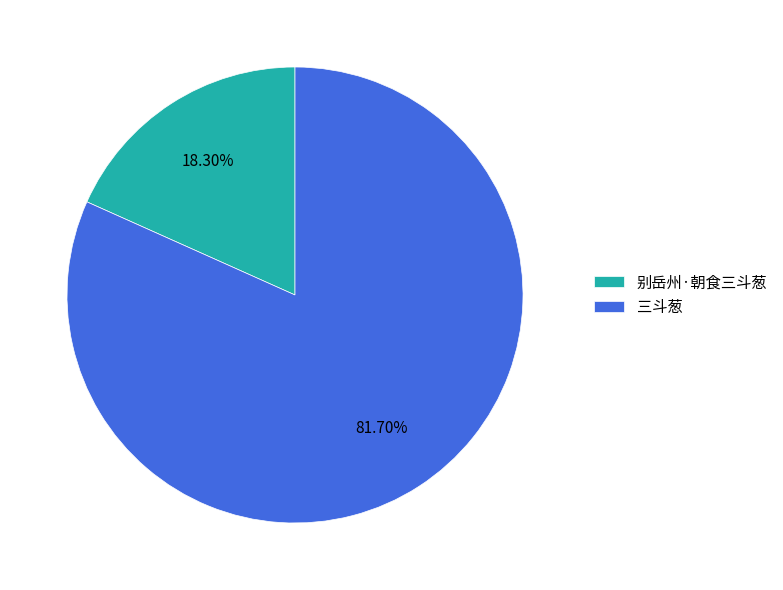

What is the largest slice in the pie chart?

三斗葱